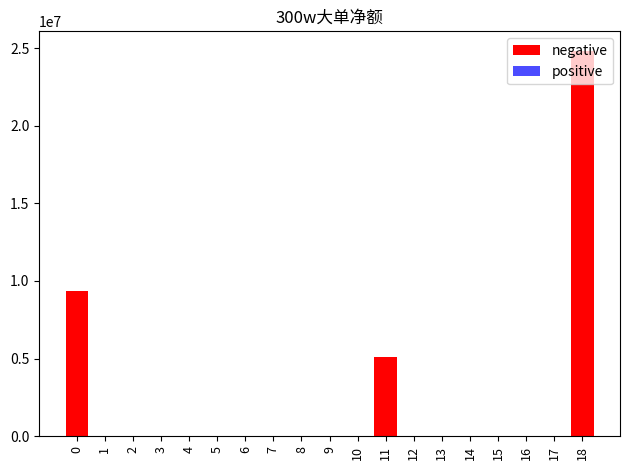

Is the value of positive at 3 greater than the value of negative at 10?

No